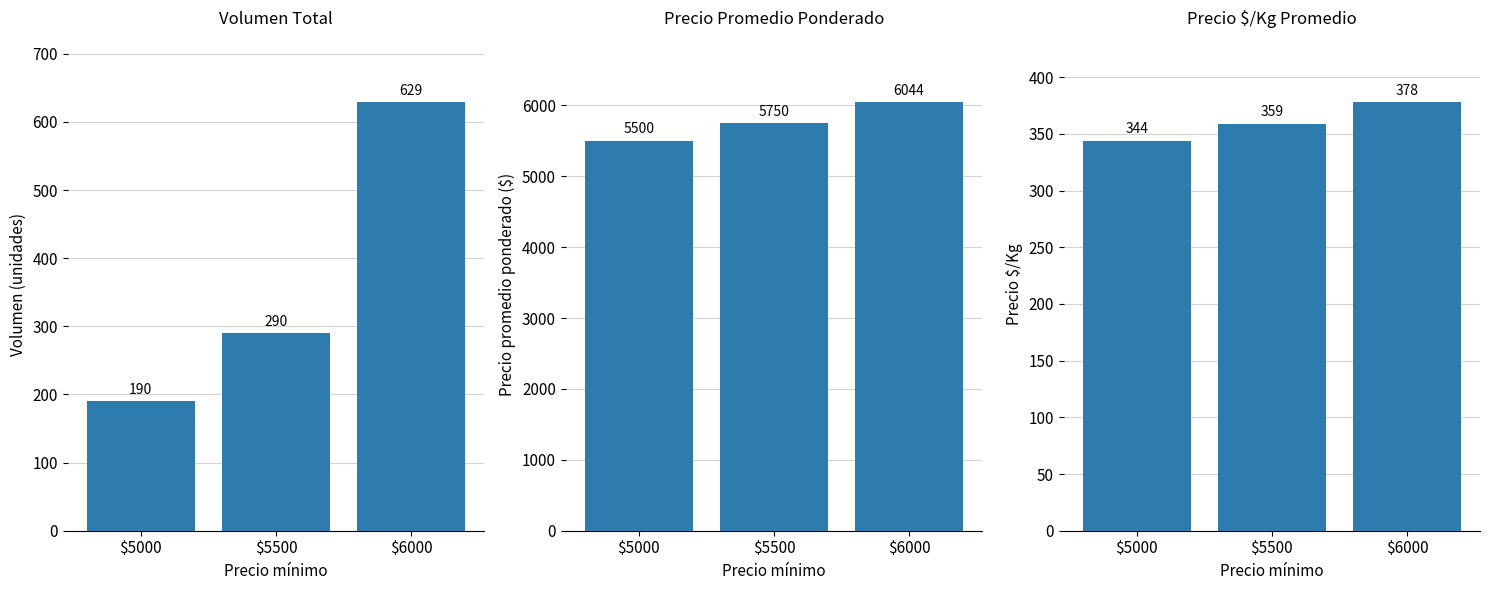

What is the sum of the Precio Promedio Ponderado values at $6000 and $5000?

11544